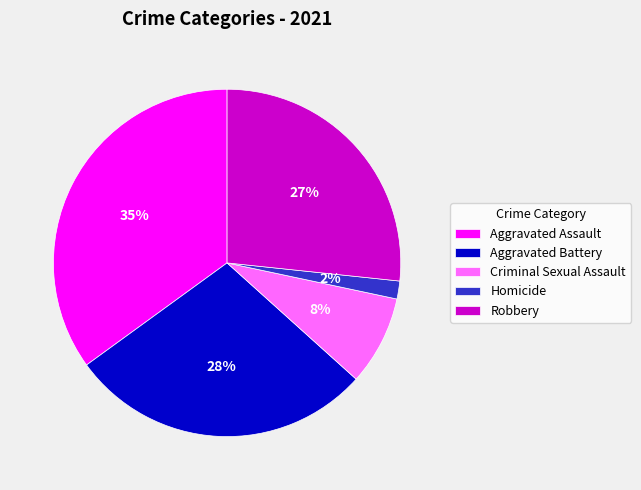

How many segments does this pie chart have?

5